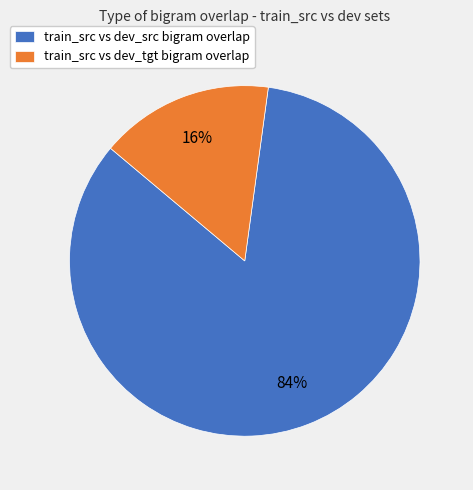

Between train_src vs dev_src bigram overlap and train_src vs dev_tgt bigram overlap, which is larger?

train_src vs dev_src bigram overlap